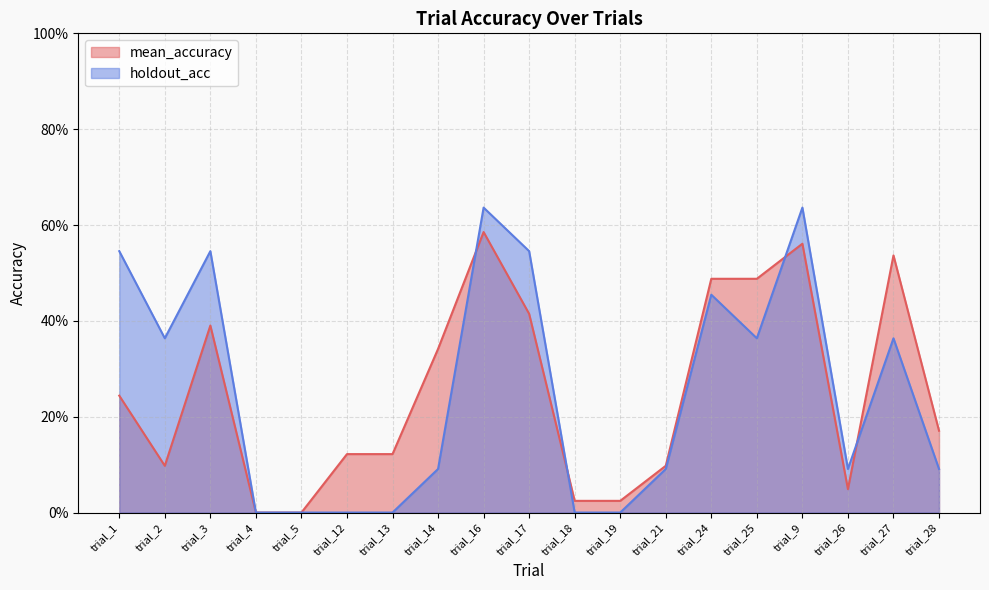

How many times do holdout_acc and mean_accuracy cross each other?

4